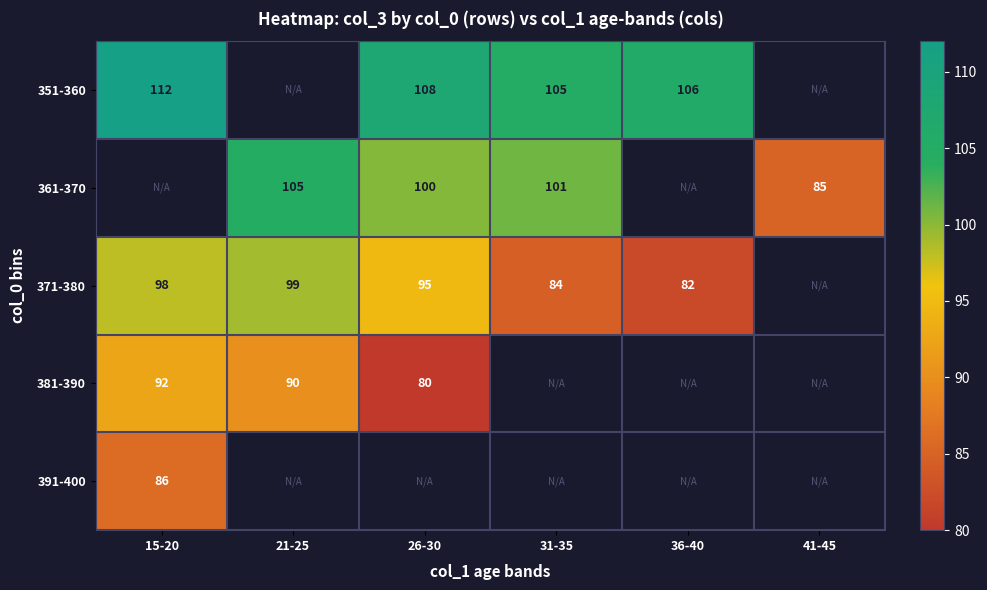

Is it true that 381-390 equals 22 at 15-20?

False